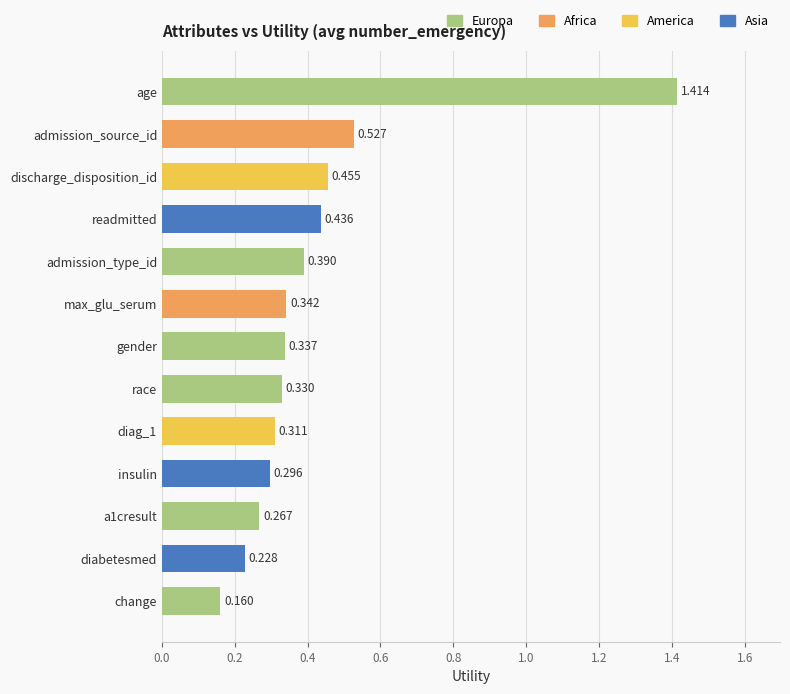

Count the values in the range 0 to 1.

12